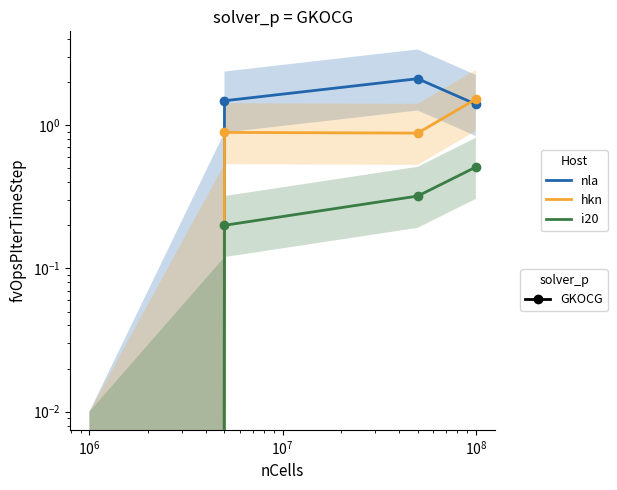

How many lines are shown in the chart?

3